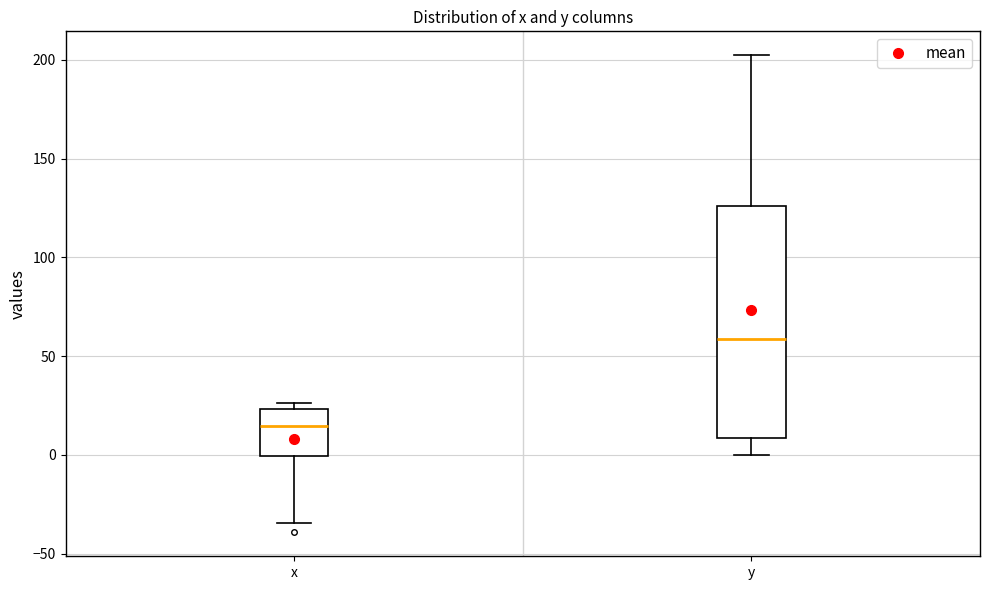

Where is the upper edge of the box for y on the y-axis? The values are not printed on the chart, so give them approximately, as read against the axis.

125